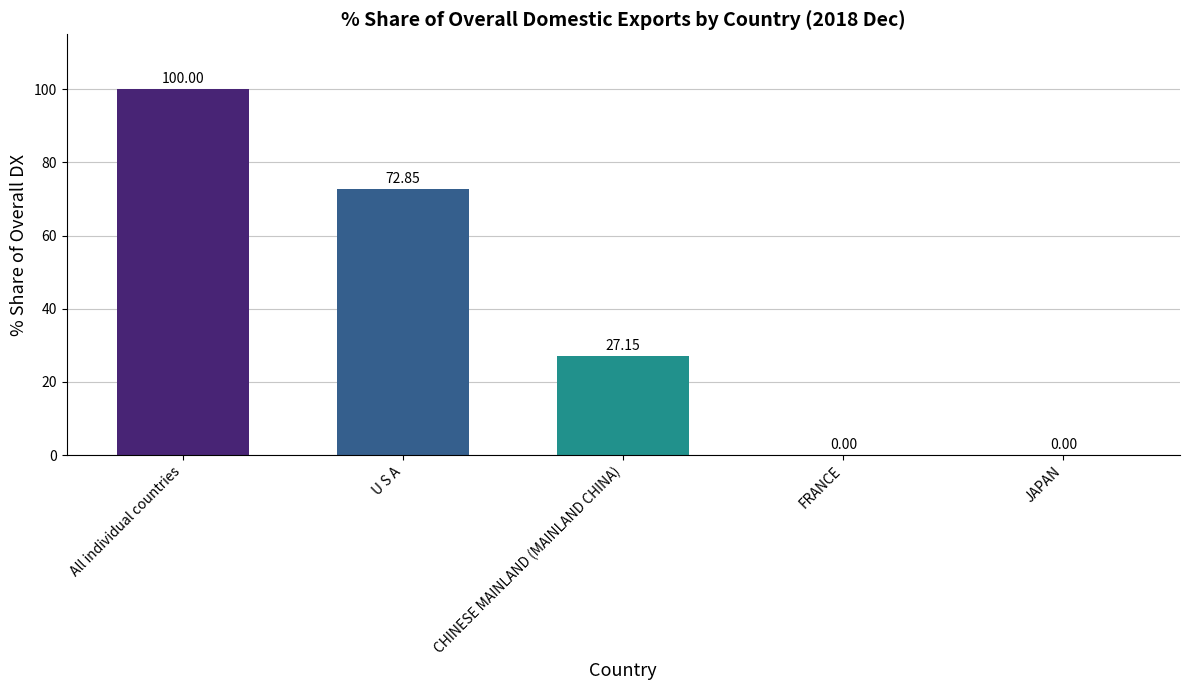

Between All individual countries and JAPAN, which is larger?

All individual countries